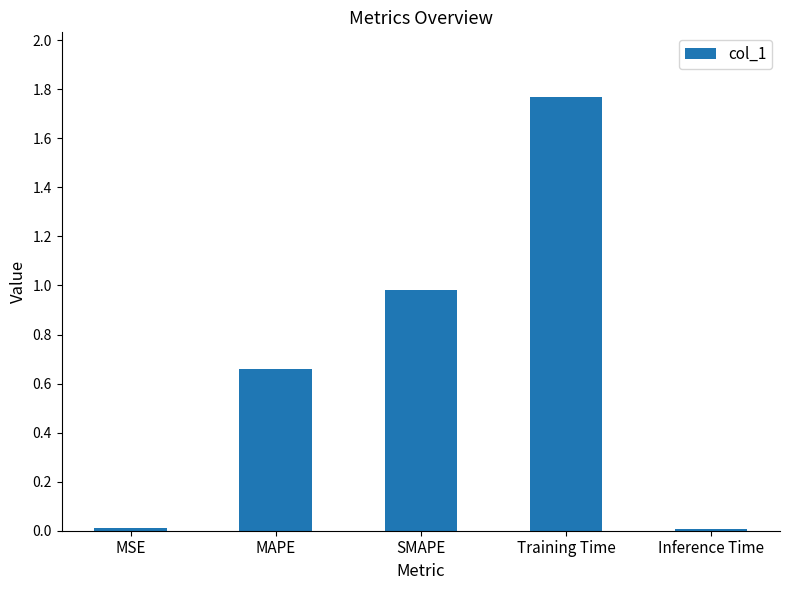

How many bars are there in total?

5